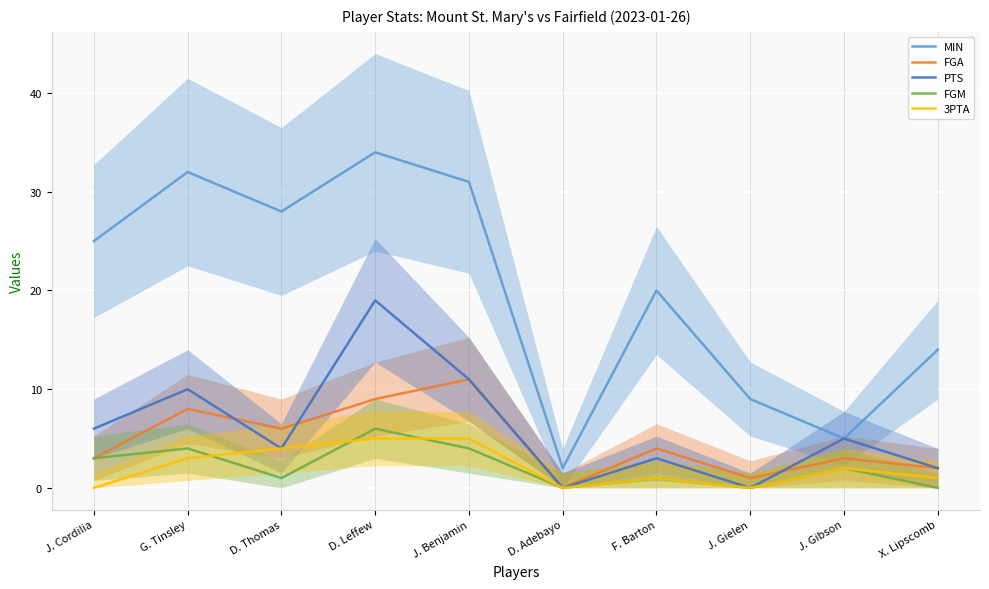

Reading left to right, extract all data points from this chart.

MIN: 25	32	28	34	31	2	20	9	5	14
FGA: 3	8	6	9	11	0	4	1	3	2
PTS: 6	10	4	19	11	0	3	0	5	2
FGM: 3	4	1	6	4	0	1	0	2	0
3PTA: 0	3	4	5	5	0	1	0	2	1